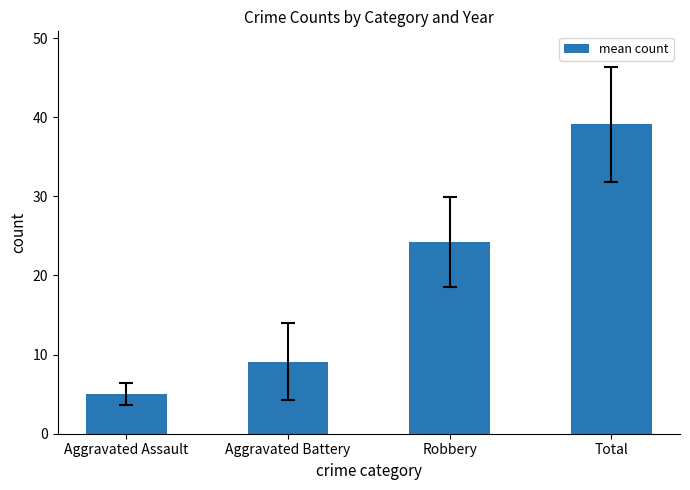

What is the difference between the maximum and minimum values?

34.1